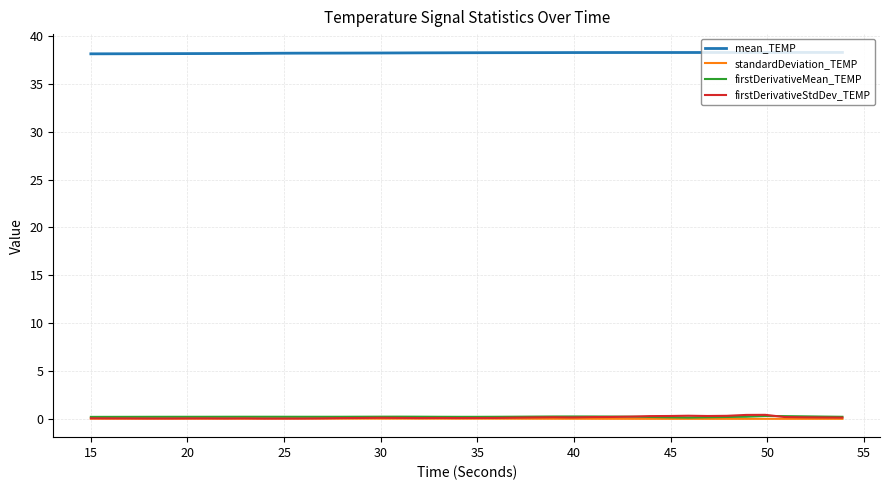

What is the average value of the firstDerivativeStdDev_TEMP series?

0.1